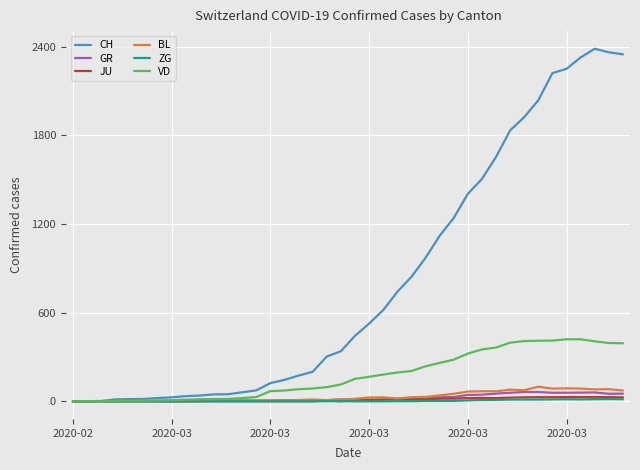

What is the maximum value shown in the chart?

2387